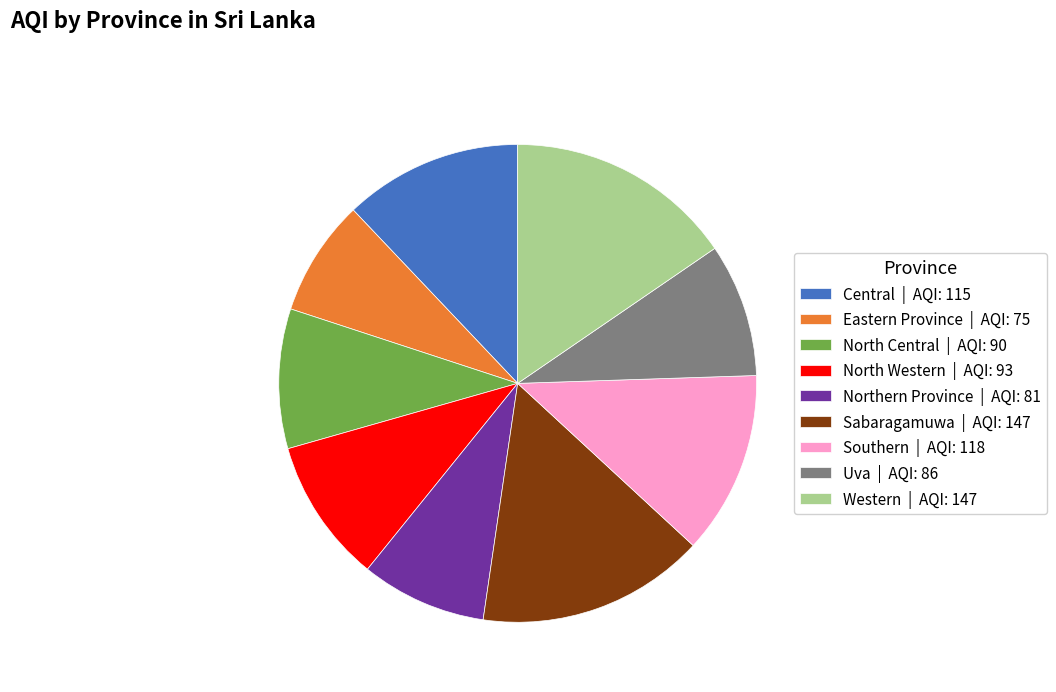

Is it true that Western is 15% of the pie?

True